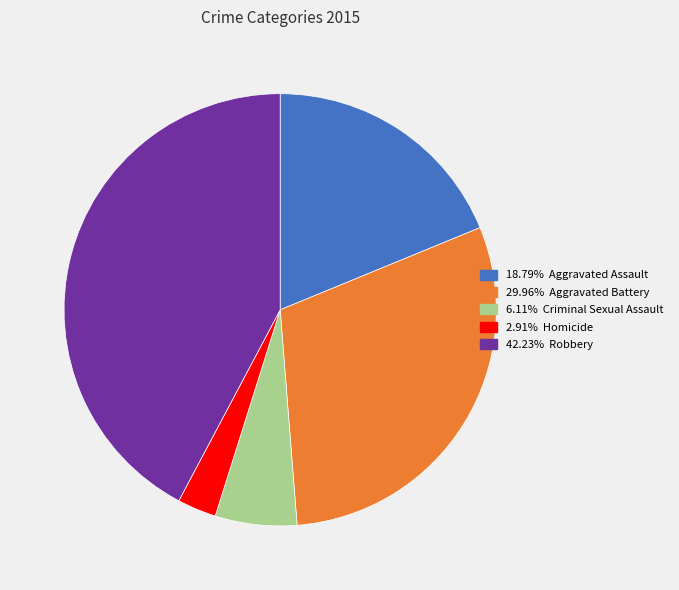

Is there any slice that represents more than half of the pie?

No